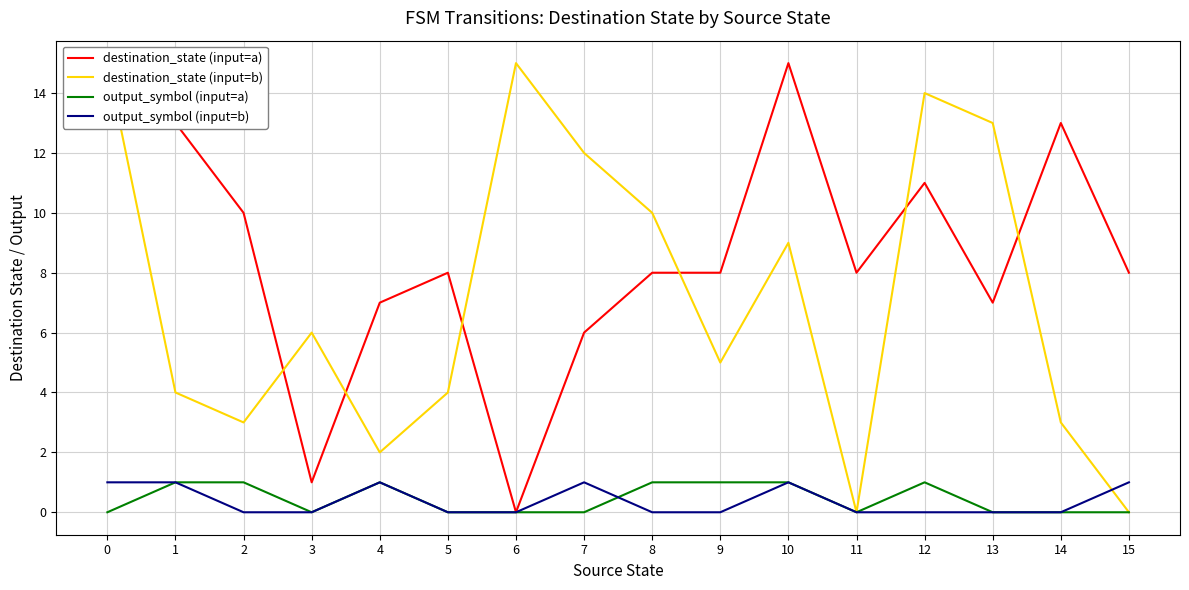

What is the total value across all series at 2?

14